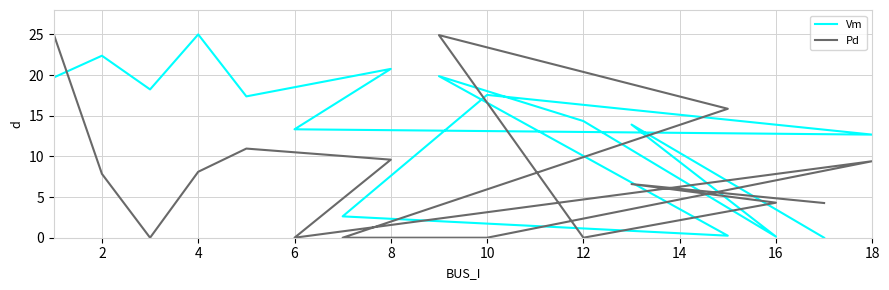

Between 10 and 14, which series saw the biggest shift?

Vm